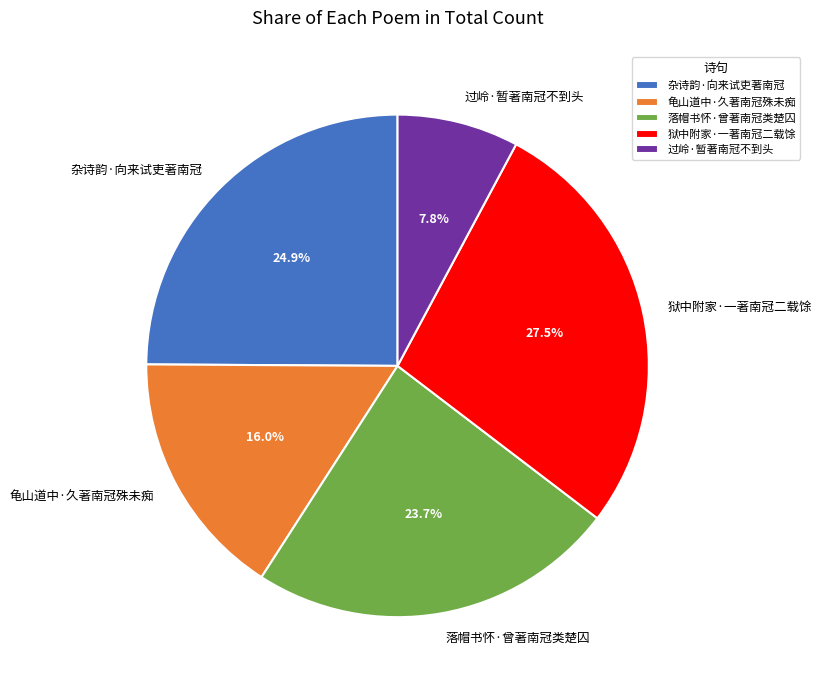

Count the number of slices in the pie.

5